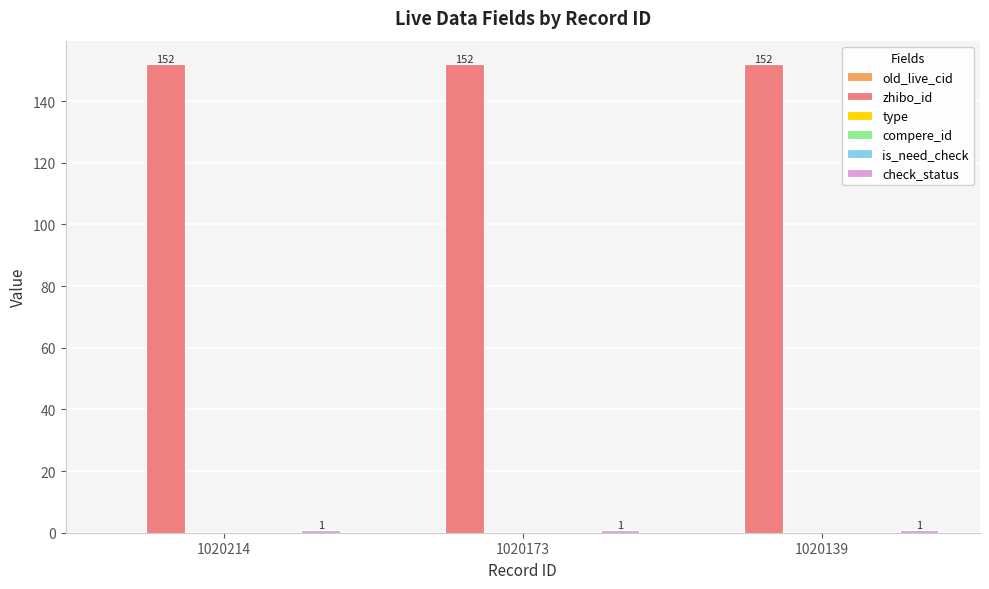

What is the total value across all series at 1020214?

153